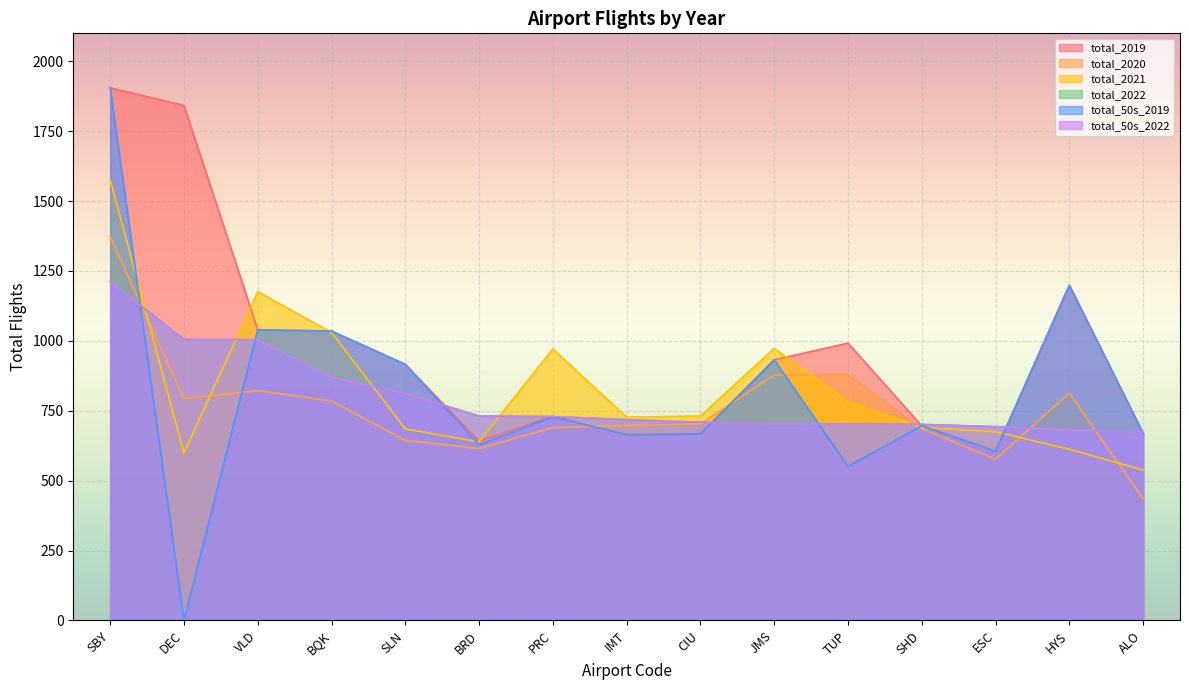

Where do total_2020 and total_2021 first cross each other?

SBY and DEC